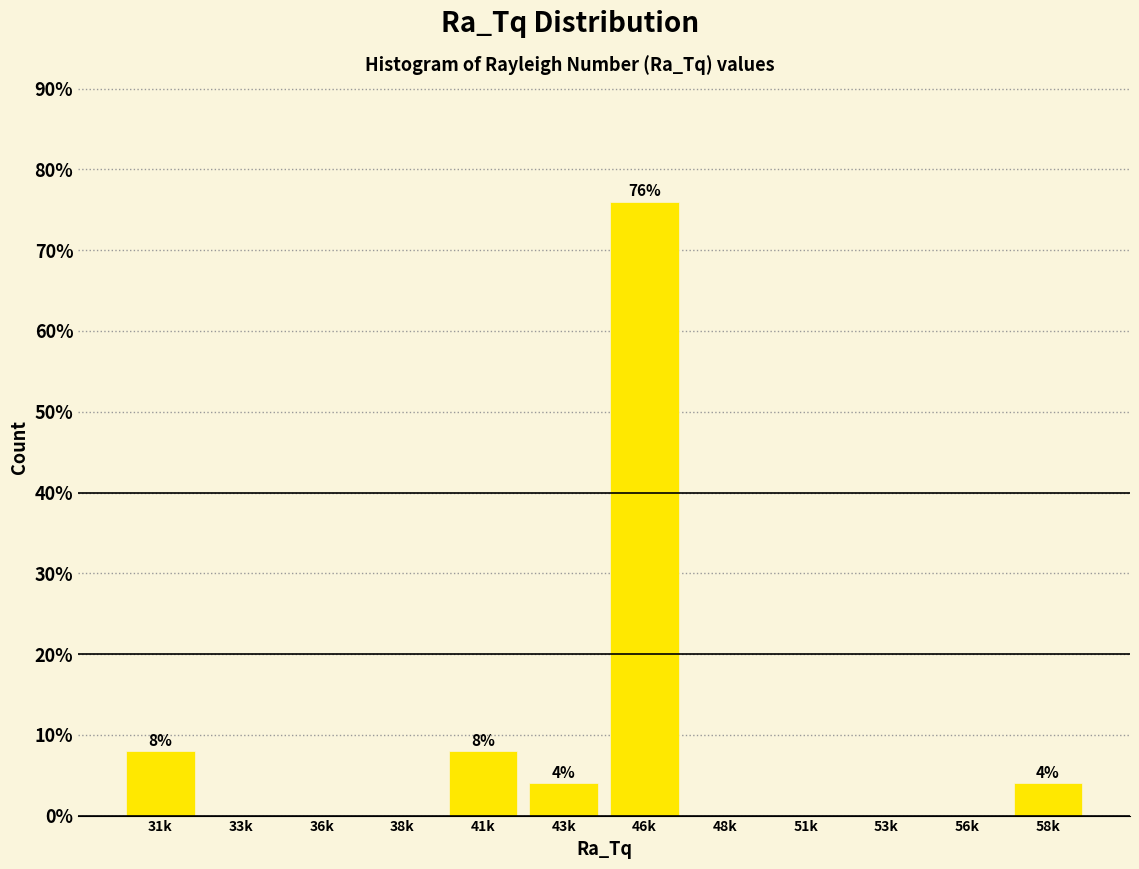

Reading left to right, what are all the values shown in this chart?

31k=8	33k=0	36k=0	38k=0	41k=8	43k=4	46k=76	48k=0	51k=0	53k=0	56k=0	58k=4